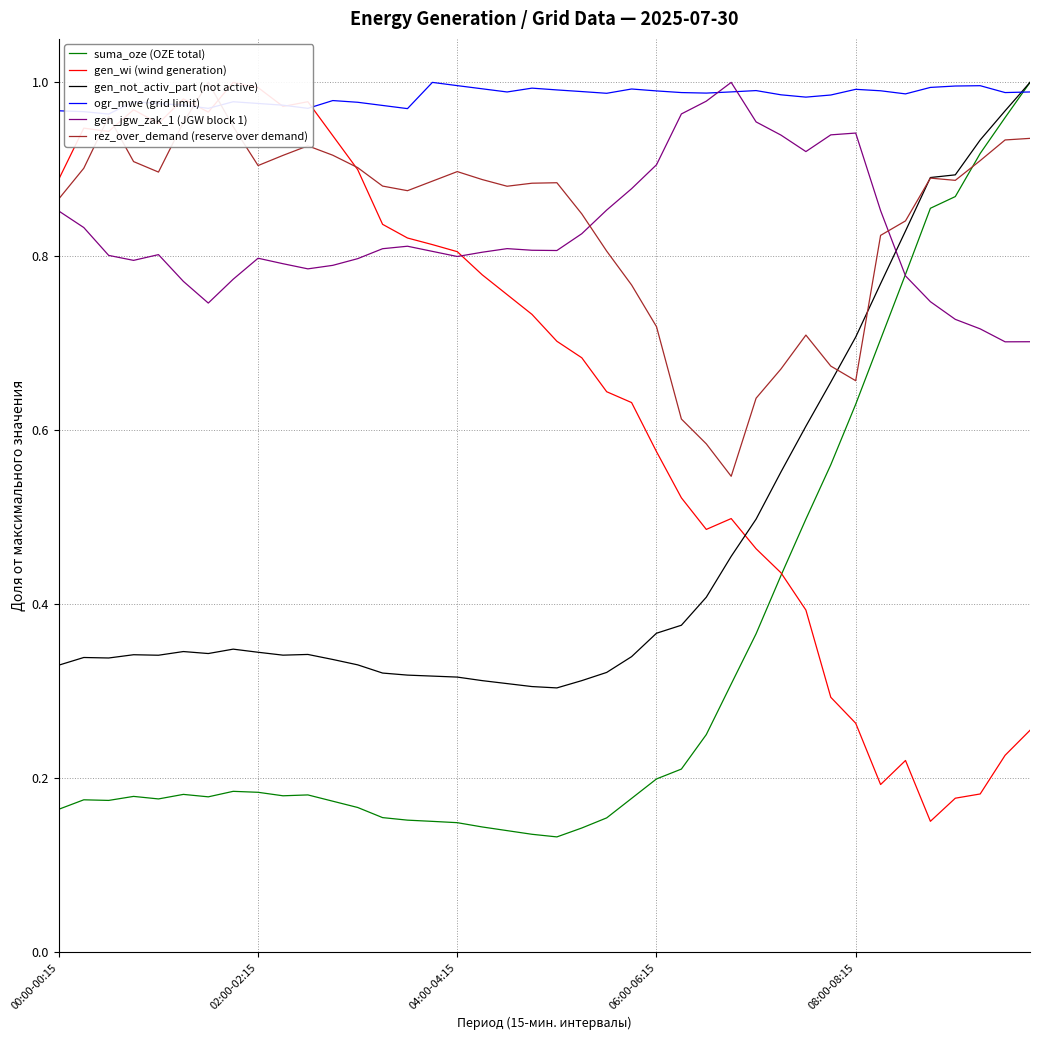

Which series ends up on top after the final intersection of gen_jgw_zak_1 (JGW block 1) and gen_not_activ_part (not active)?

gen_not_activ_part (not active)